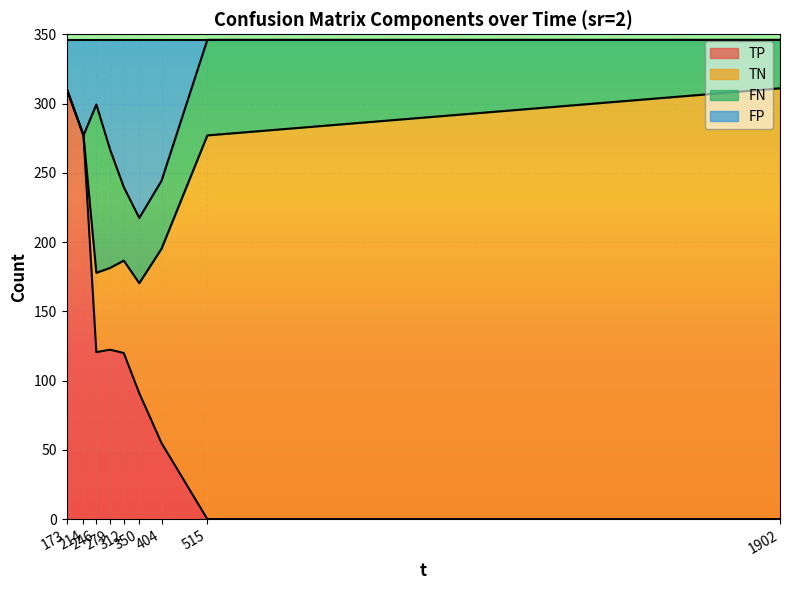

True or false: FP and TP intersect in this chart.

False